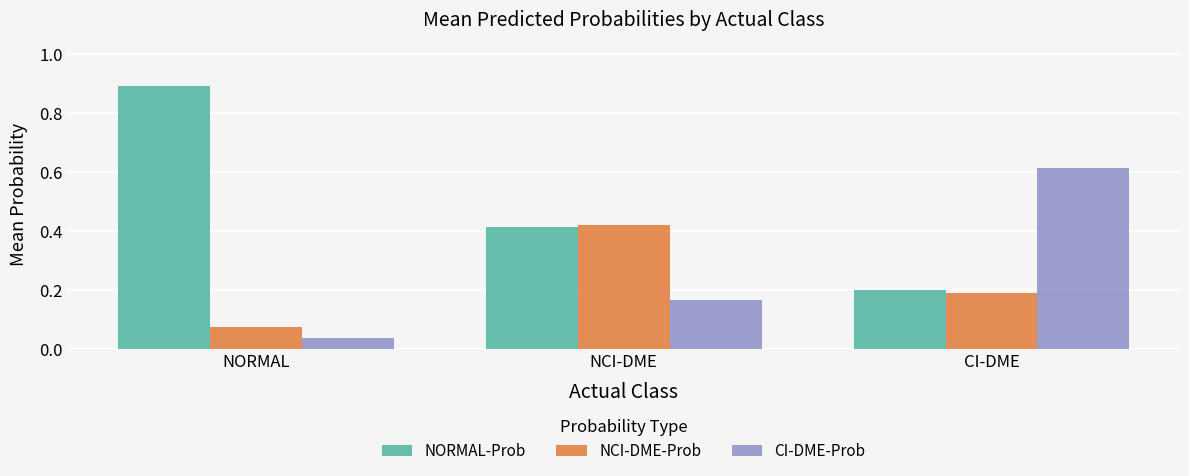

Does the chart contain stacked bars?

No